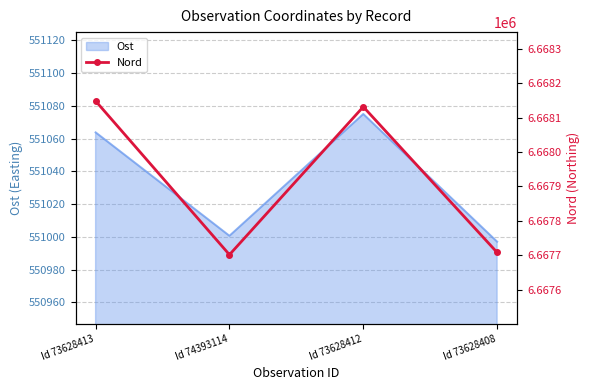

Reading left to right, transcribe all the data shown in this chart.

Id 73628413=6668147.9	Id 74393114=6667701.7	Id 73628412=6668131.1	Id 73628408=6667708.2